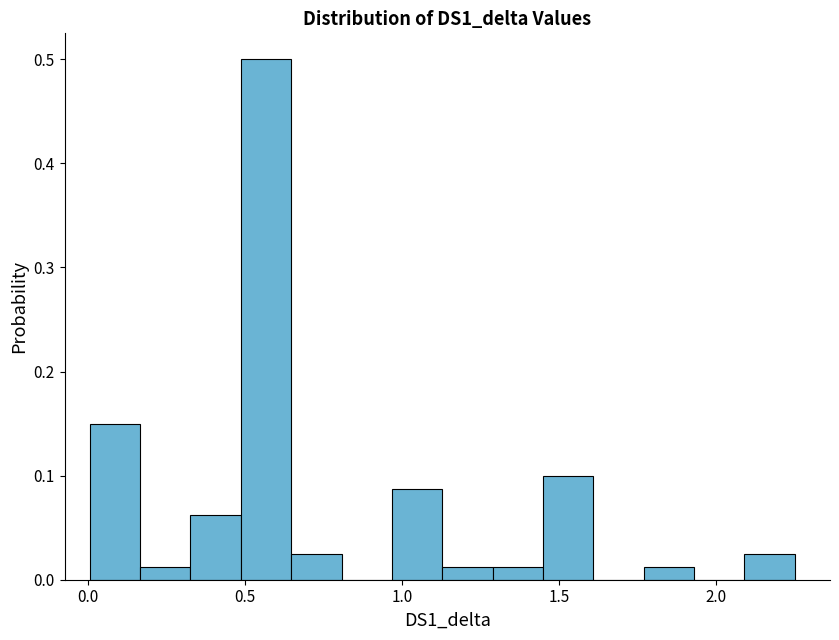

Read against the x-axis, roughly where is the centre of the tallest bar?

0.55